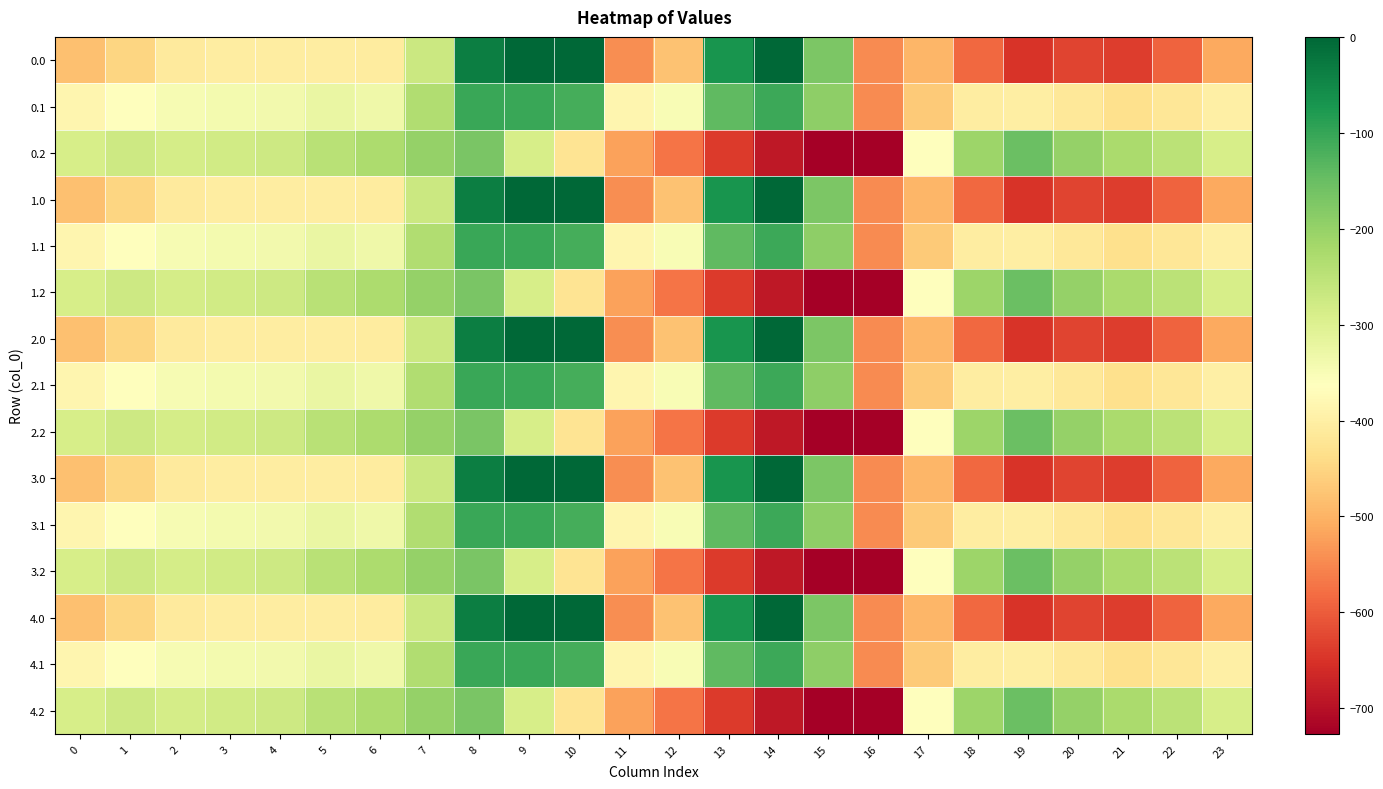

What is the total value across all series at 6?

-4844.7